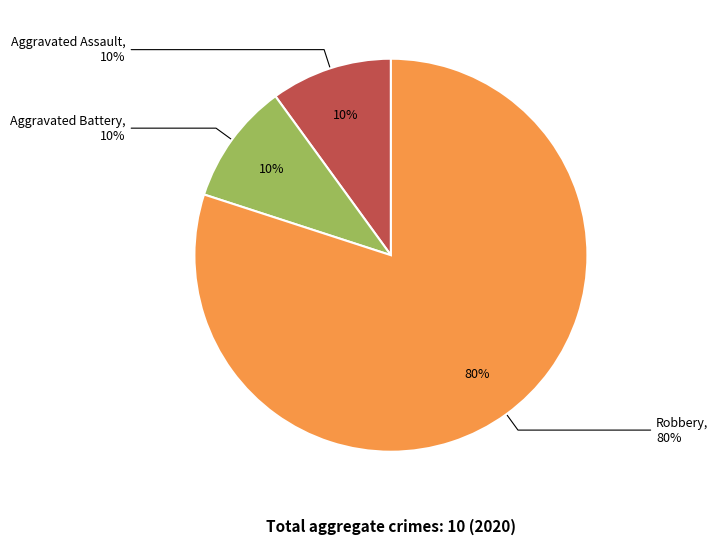

What is the ratio of the value at Aggravated Battery to the value at Robbery?

0.1